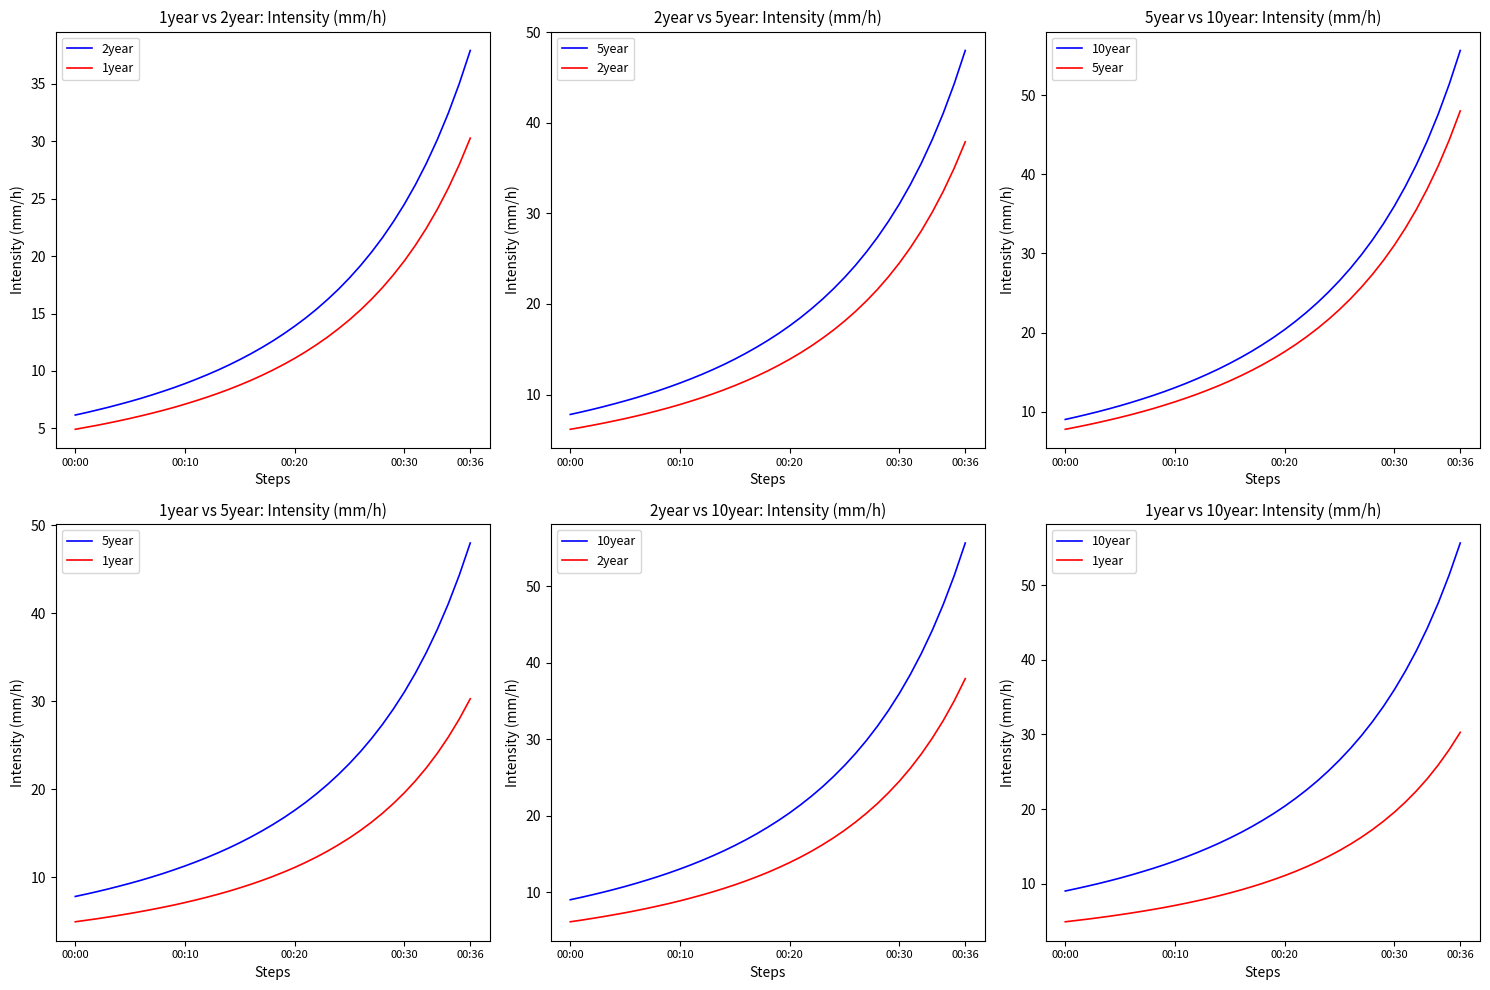

How many values in the 2year series are below 12?

17